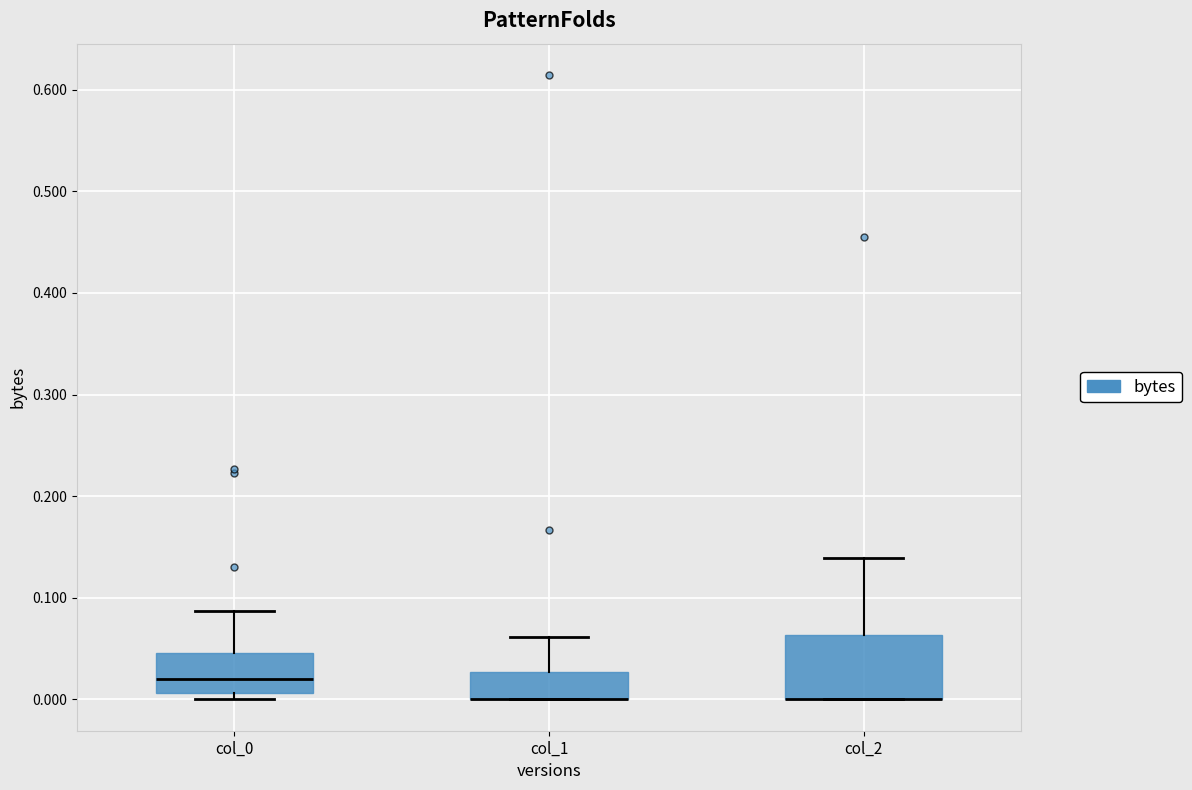

Reading left to right, transcribe this box plot: for each box, give where its median line is, the range the box spans, and where its two whiskers end, as read against the y-axis. The values are not printed on the chart, so give them approximately, as read against the axis.

col_0: median 0.02, box 0.01 to 0.05, whiskers 0.00 to 0.09
col_1: median 0.00 (drawn on the box's lower edge), box 0.00 to 0.03, whiskers 0.00 to 0.06
col_2: median 0.00 (drawn on the box's lower edge), box 0.00 to 0.06, whiskers 0.00 to 0.14